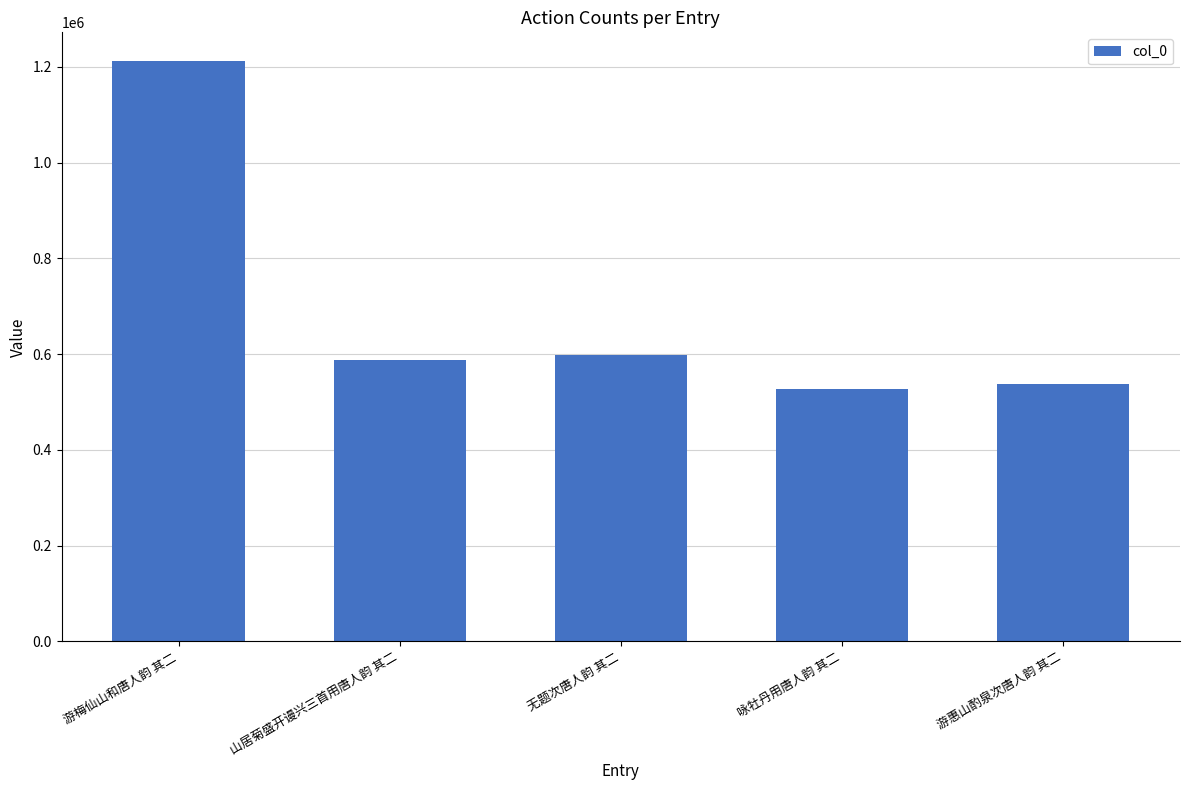

The chart shows a value of 588104 at 山居菊盛开谩兴三首用唐人韵 其二. True or false?

True